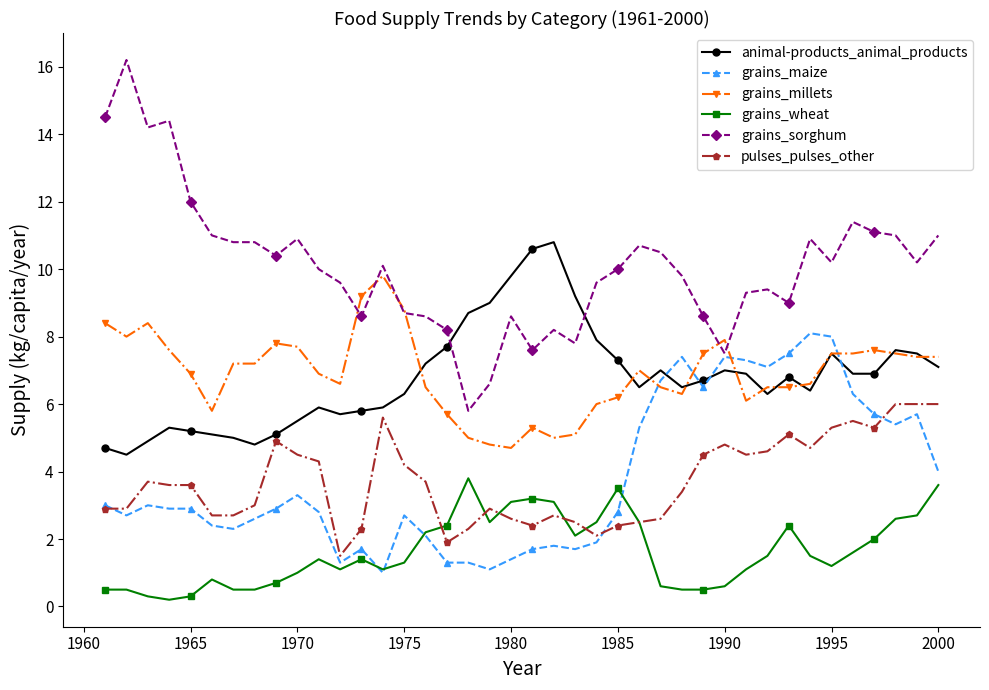

Rank the series by their maximum value, from highest to lowest.

grains_sorghum, animal-products_animal_products, grains_millets, grains_maize, pulses_pulses_other, grains_wheat